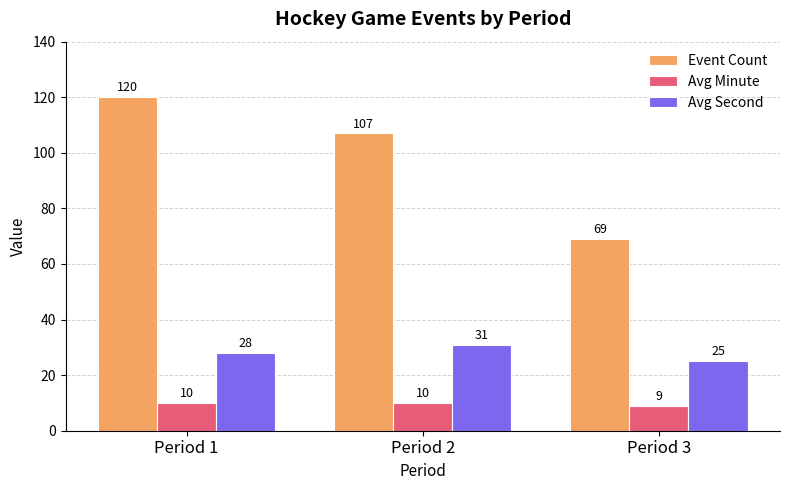

What is the value of the Avg Second bar at the 3rd from the left?

25